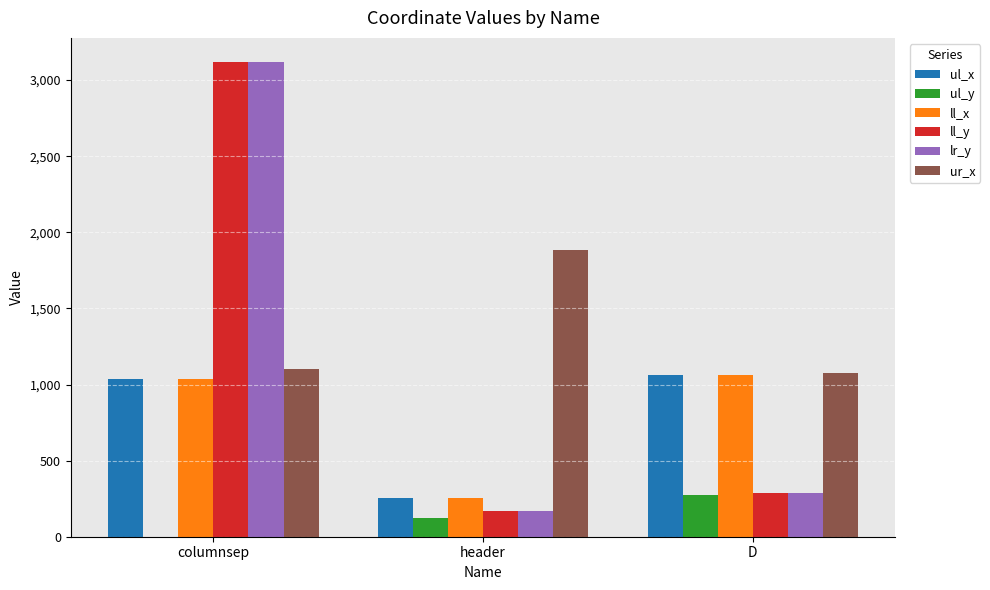

Which series has the largest total across all categories?

ur_x